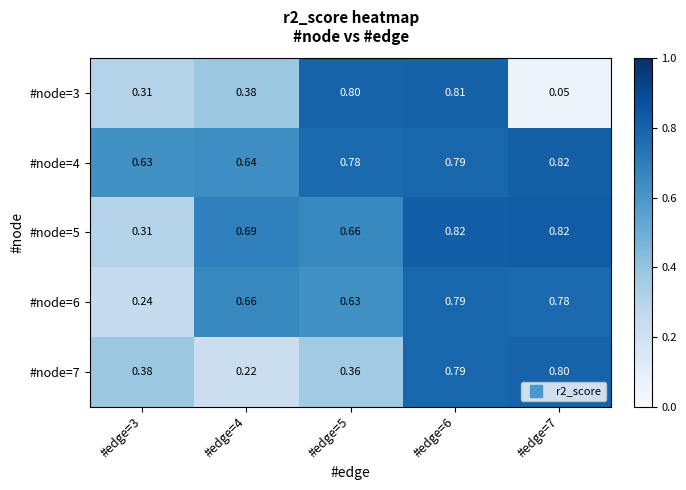

Is the value of #node=3 at #edge=6 greater than the value of #node=6 at #edge=3?

Yes